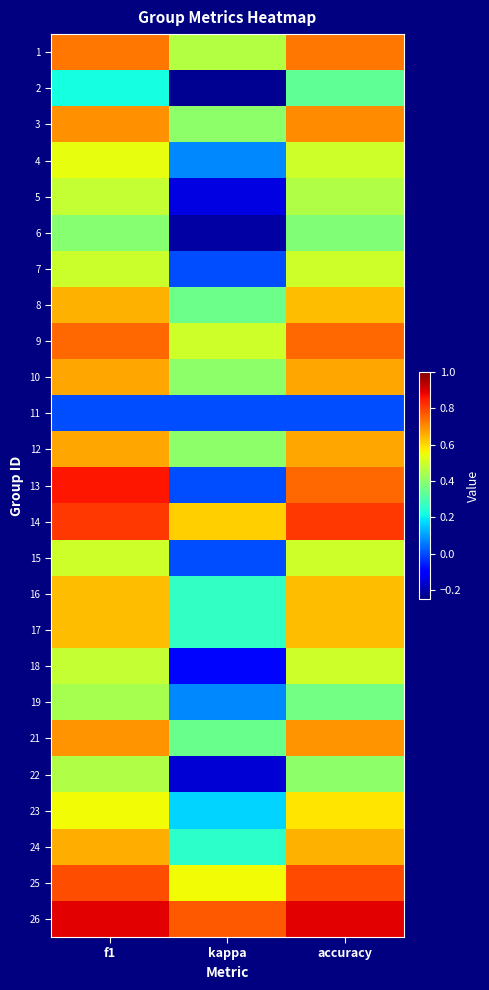

Reading left to right, extract all data points from this chart.

1: f1=0.7	kappa=0.5	accuracy=0.7
2: f1=0.2	kappa=-0.2	accuracy=0.3
3: f1=0.7	kappa=0.4	accuracy=0.7
4: f1=0.5	kappa=0.1	accuracy=0.5
5: f1=0.5	kappa=-0.1	accuracy=0.5
6: f1=0.4	kappa=-0.2	accuracy=0.4
7: f1=0.5	kappa=0.0	accuracy=0.5
8: f1=0.6	kappa=0.4	accuracy=0.6
9: f1=0.7	kappa=0.5	accuracy=0.8
10: f1=0.7	kappa=0.4	accuracy=0.7
11: f1=0.0	kappa=0.0	accuracy=0.0
12: f1=0.7	kappa=0.4	accuracy=0.7
13: f1=0.9	kappa=0.0	accuracy=0.8
14: f1=0.8	kappa=0.6	accuracy=0.8
15: f1=0.5	kappa=0.0	accuracy=0.5
16: f1=0.6	kappa=0.3	accuracy=0.6
17: f1=0.6	kappa=0.3	accuracy=0.6
18: f1=0.5	kappa=-0.1	accuracy=0.5
19: f1=0.4	kappa=0.1	accuracy=0.4
21: f1=0.7	kappa=0.4	accuracy=0.7
22: f1=0.5	kappa=-0.2	accuracy=0.4
23: f1=0.6	kappa=0.2	accuracy=0.6
24: f1=0.7	kappa=0.3	accuracy=0.7
25: f1=0.8	kappa=0.6	accuracy=0.8
26: f1=0.9	kappa=0.8	accuracy=0.9